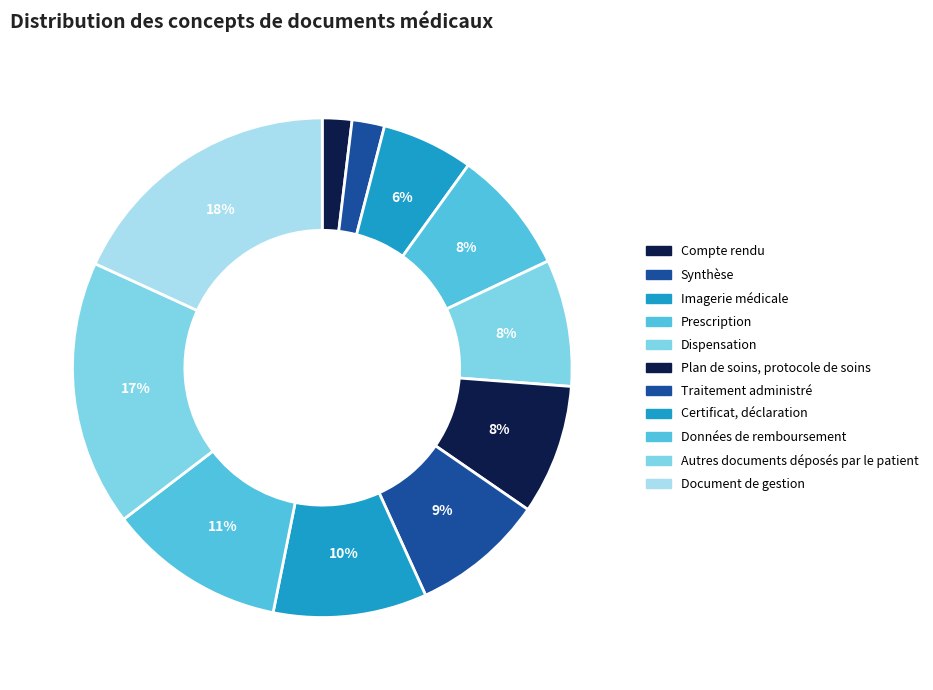

Count the number of slices in the pie.

11